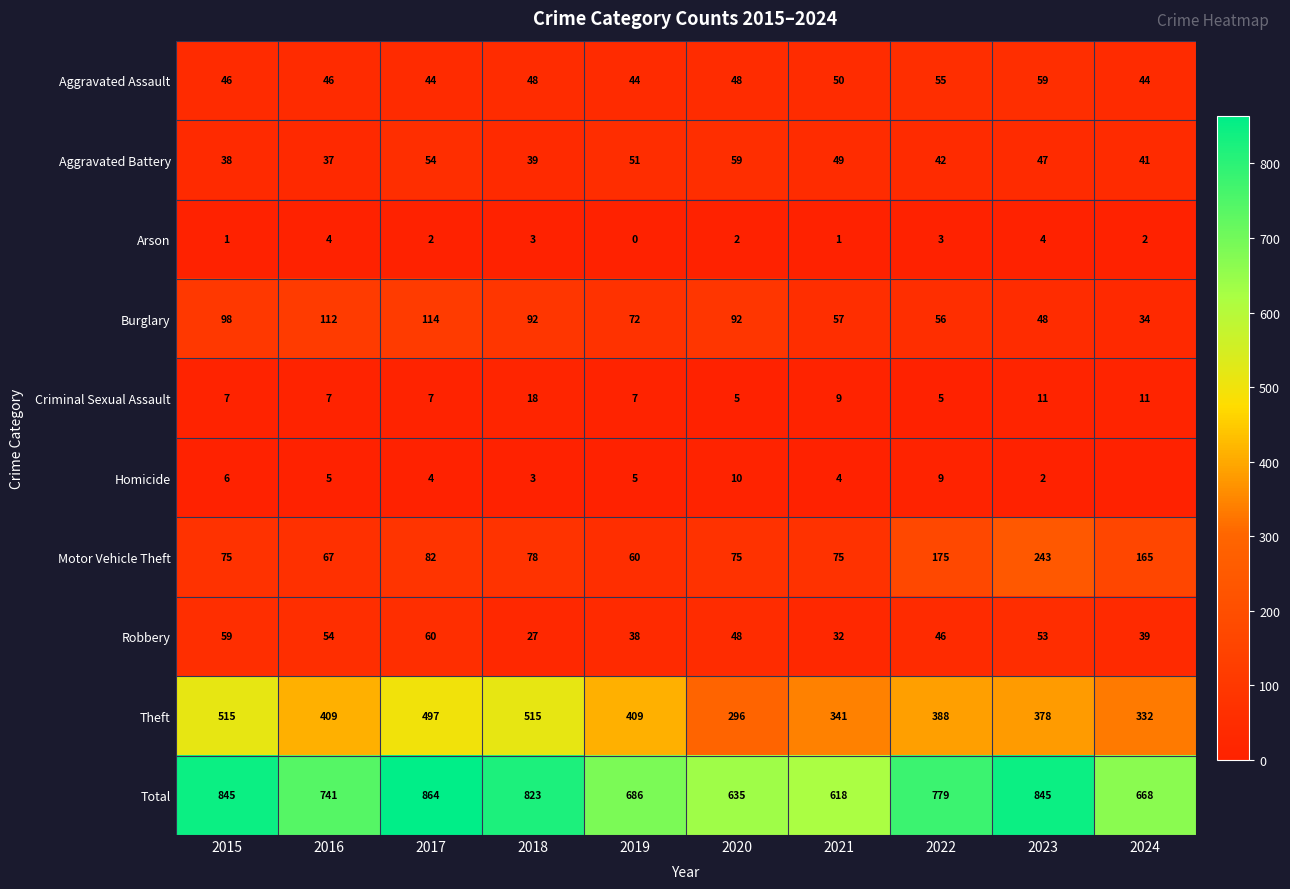

The value of Theft at 2020 is 296. True or false?

True